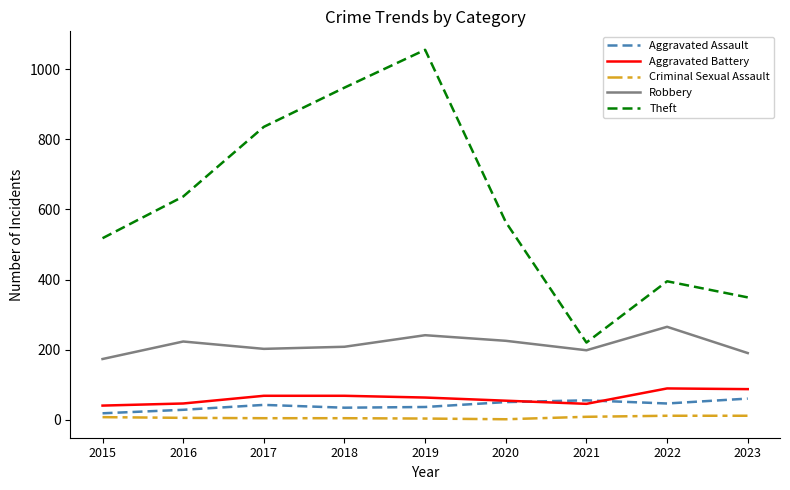

Which series has the largest total across all categories?

Theft